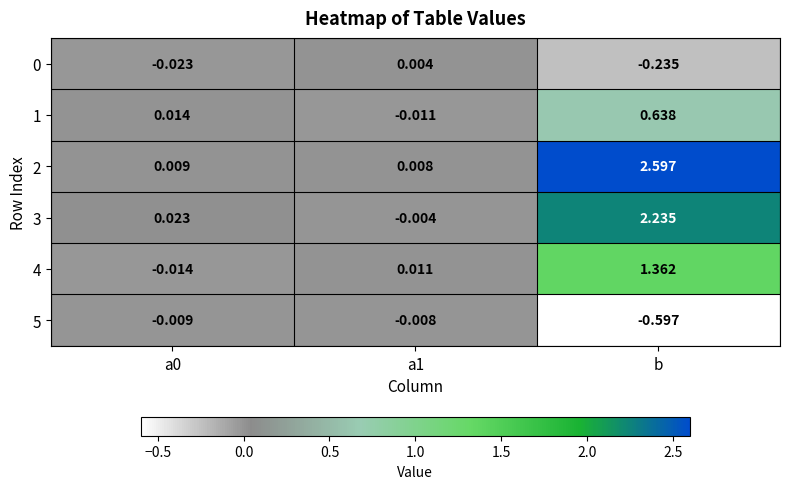

Which category has the lowest value across all series?

b